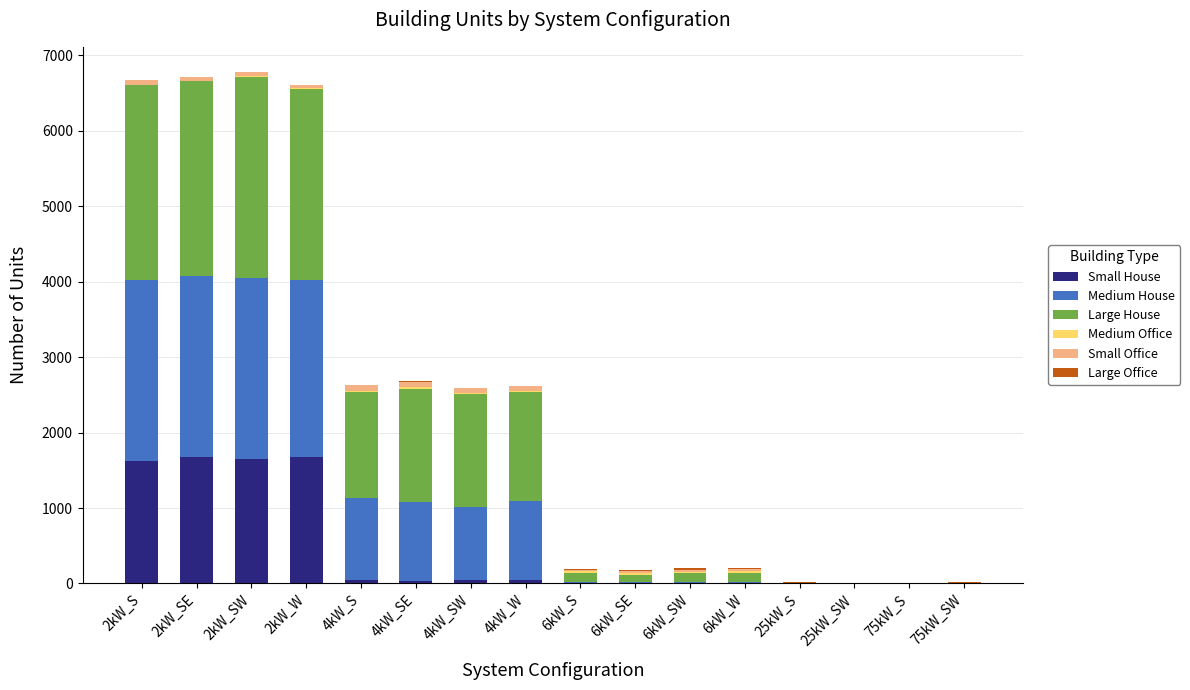

What is the sum of the Small Office values at 2kW_SW and 6kW_SE?

72